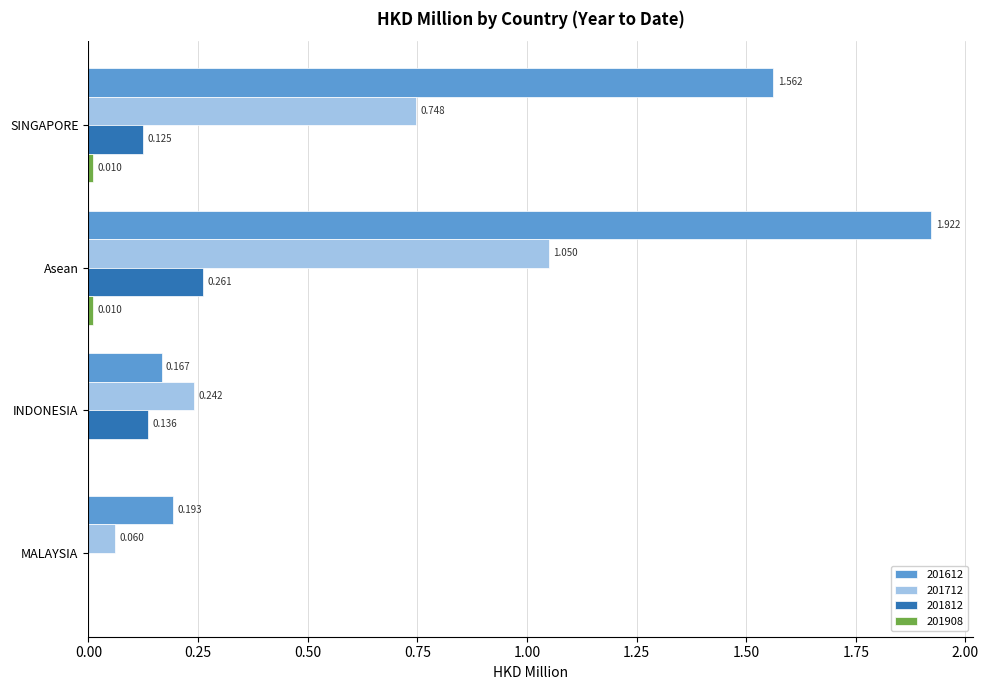

At which category does the chart reach its peak across all series?

Asean